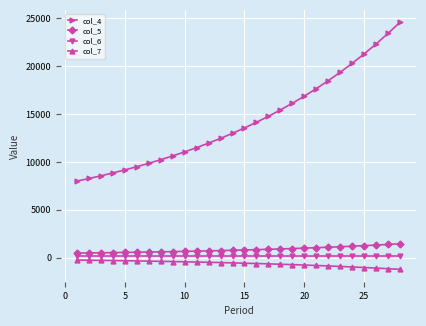

What is the value of the col_4 point at the 9th from the left?

10629.6